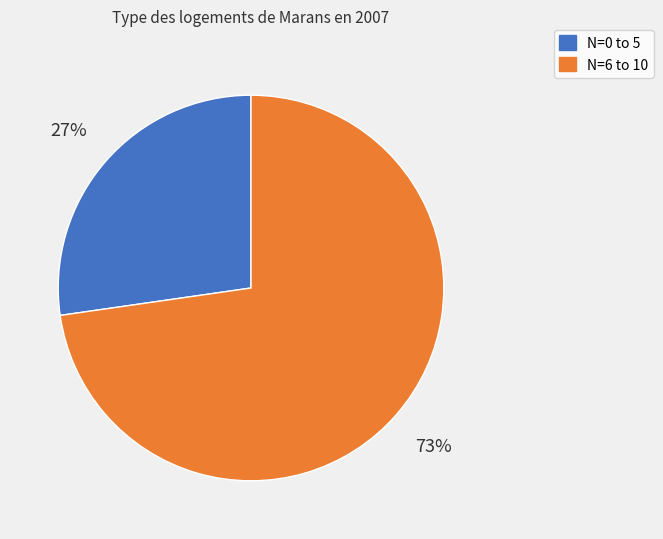

To the nearest percent, what is the average slice percentage?

50%